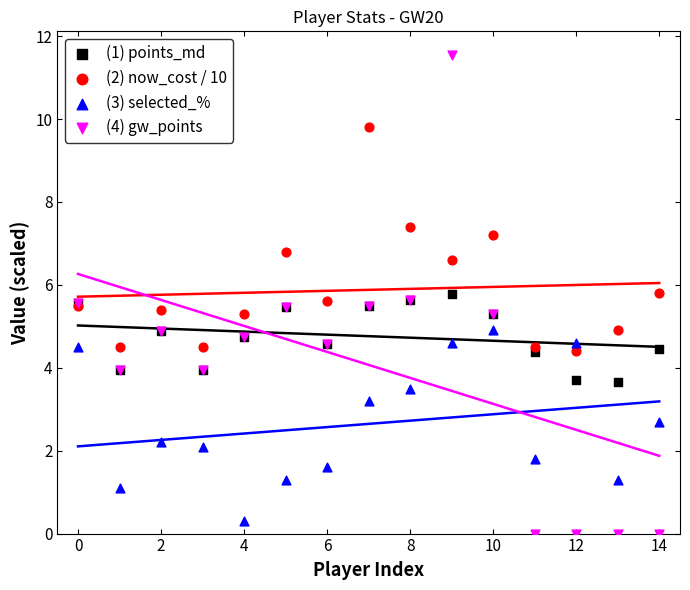

Which series has the widest spread of Y values?

(4) gw_points